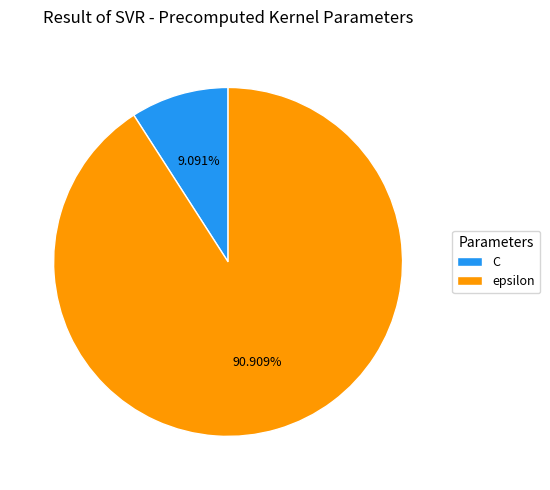

Is it true that epsilon is 91% of the pie?

True